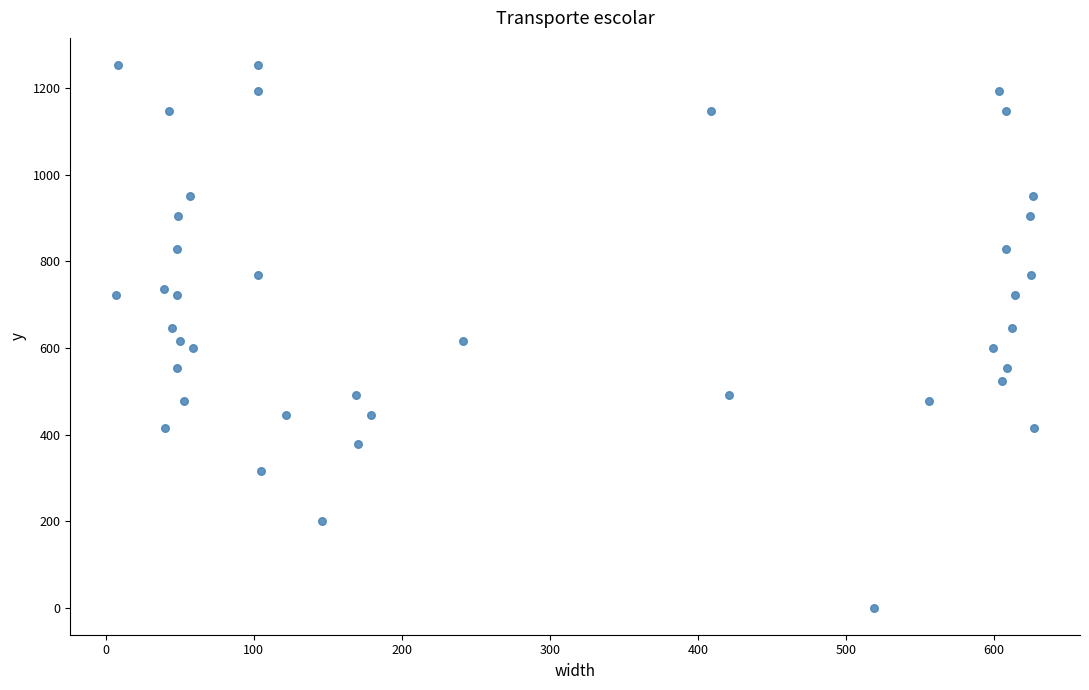

What is the range of Y values (max minus min)?

1254